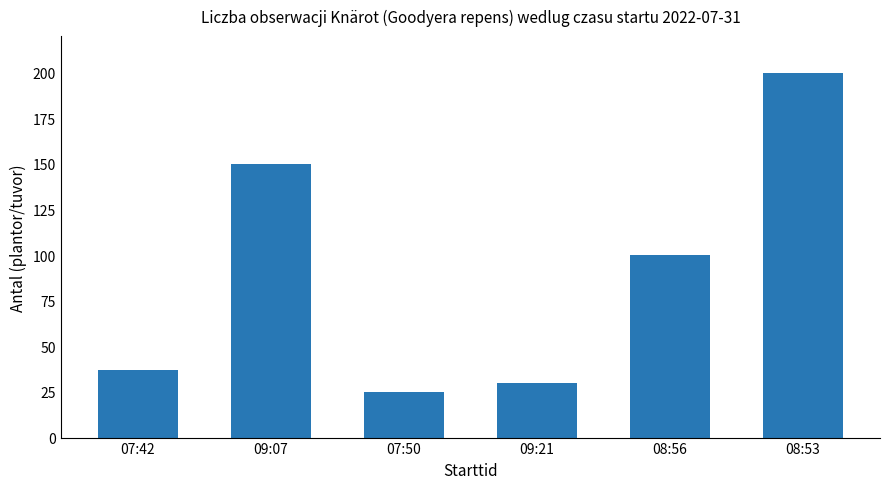

Reading left to right, list all the values displayed in this chart.

07:42=37	09:07=150	07:50=25	09:21=30	08:56=100	08:53=200